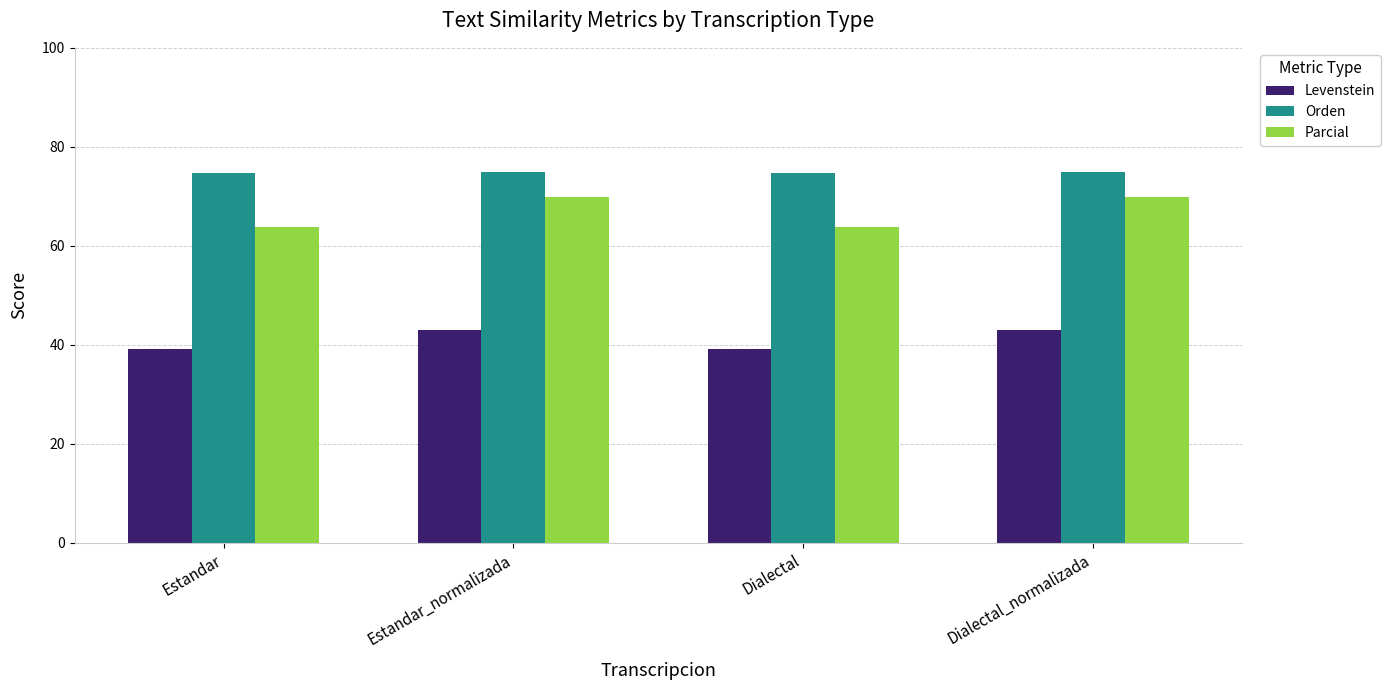

List the series in order of their overall mean, highest first.

Orden, Parcial, Levenstein